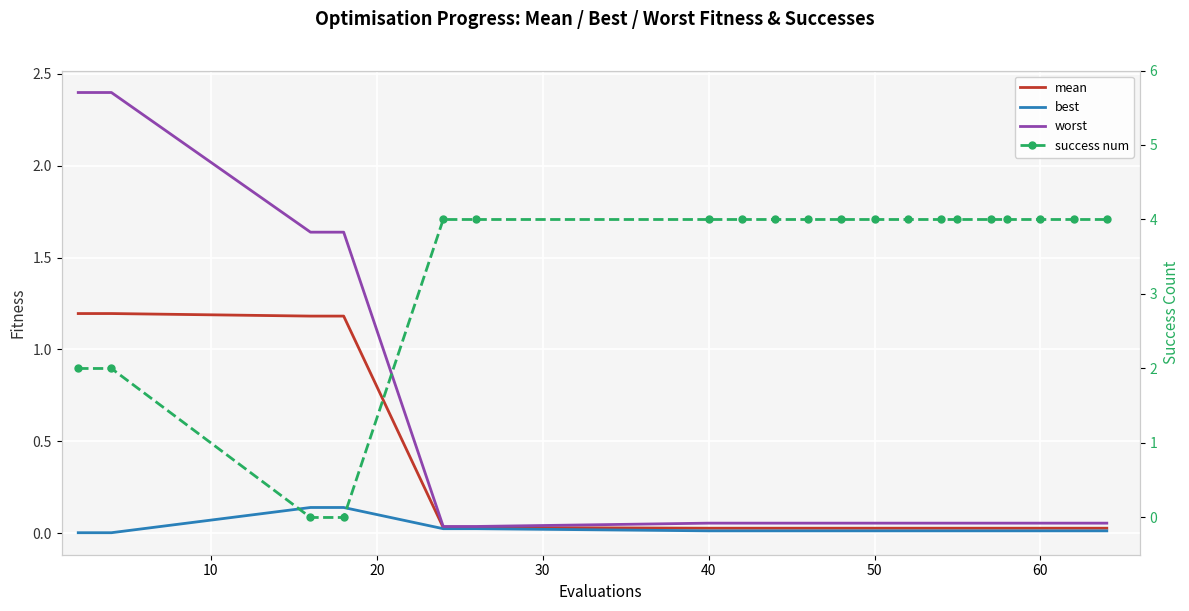

True or false: mean has a value of 0.0 at 50.

True